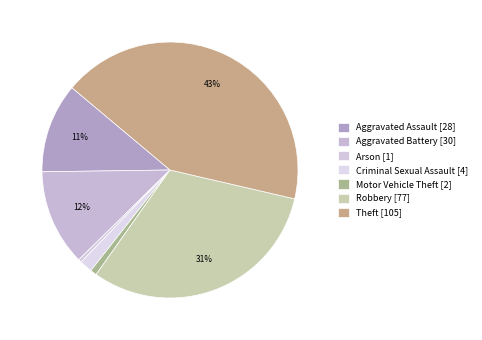

How many segments does this pie chart have?

7